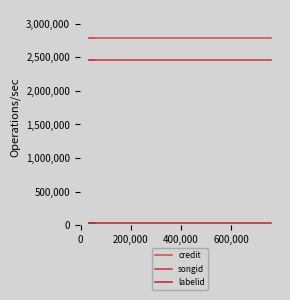

What is the highest value of the songid series?

2462810